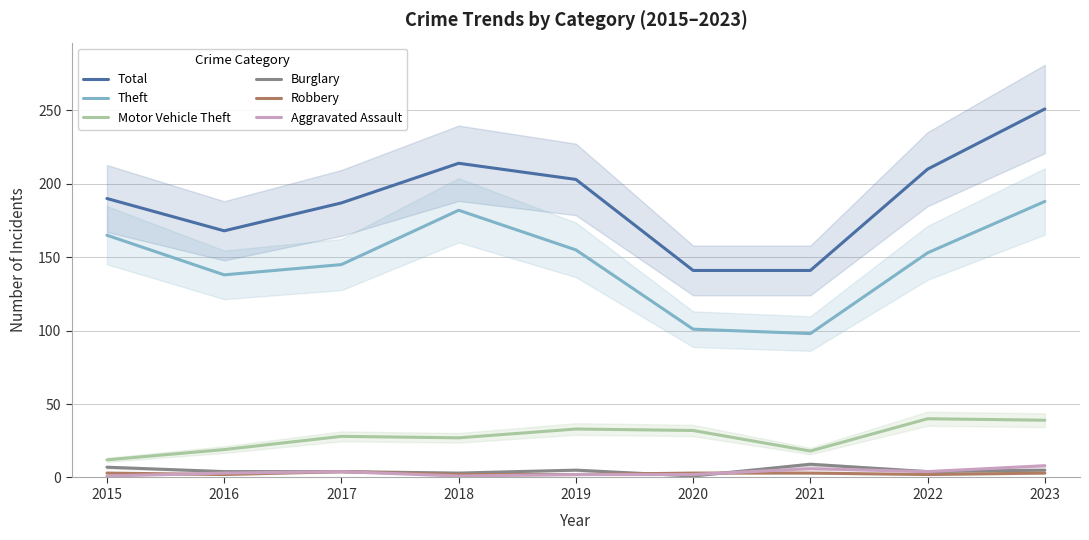

True or false: Aggravated Assault and Motor Vehicle Theft intersect in this chart.

False